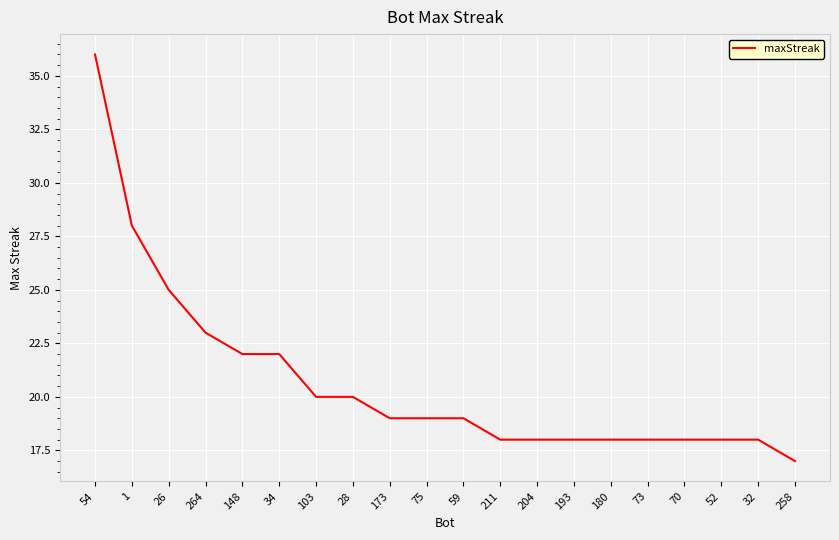

Which has a higher value, 148 or 264?

264